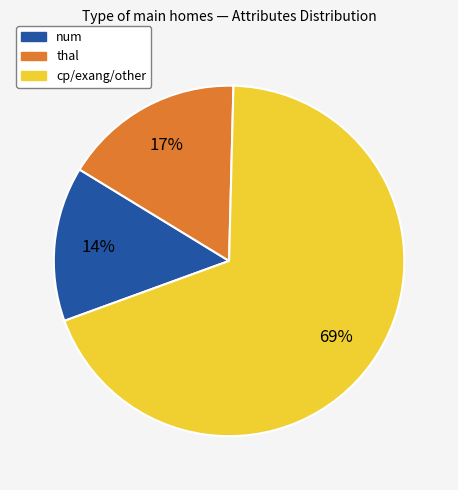

To the nearest percent, what is the average slice percentage?

33%